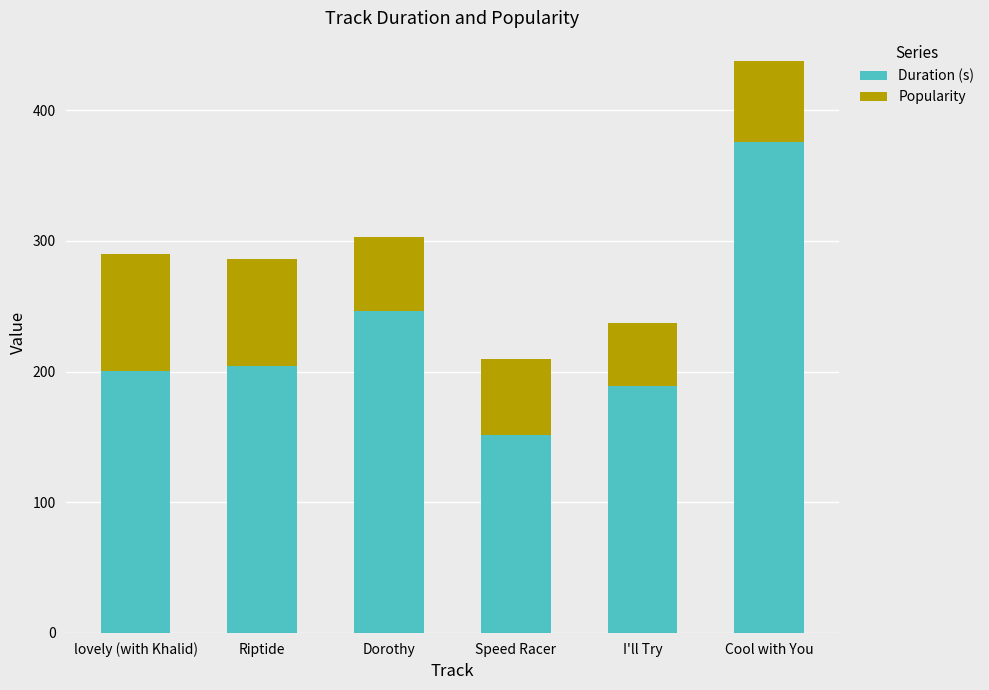

True or false: Duration (s) has a value of 64.1 at Riptide.

False